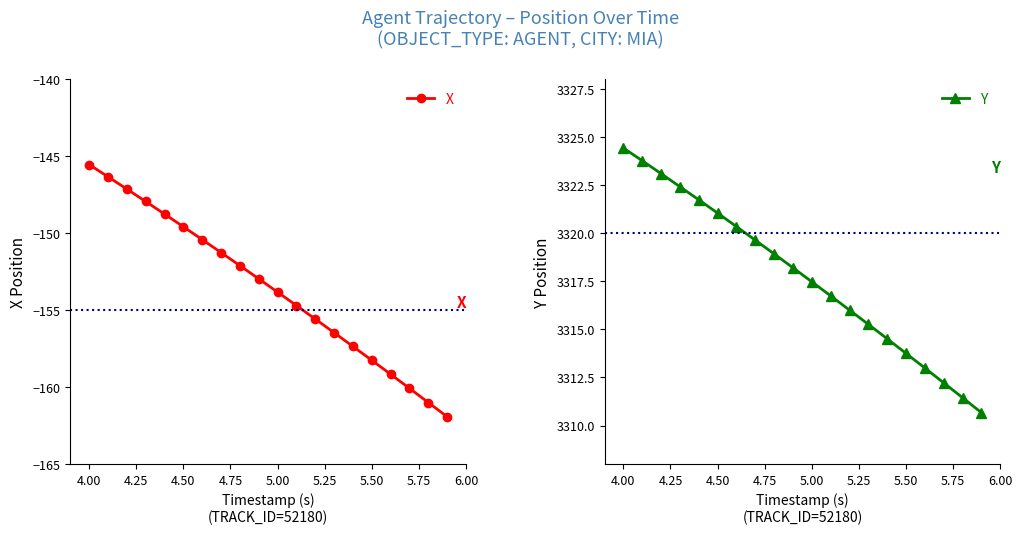

How many data points does each series have?

20